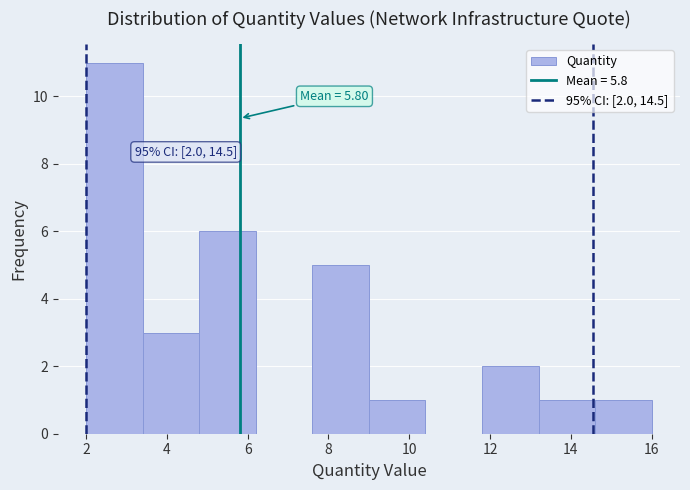

Over which range of the x-axis is the bar tallest?

2.0 to 3.4